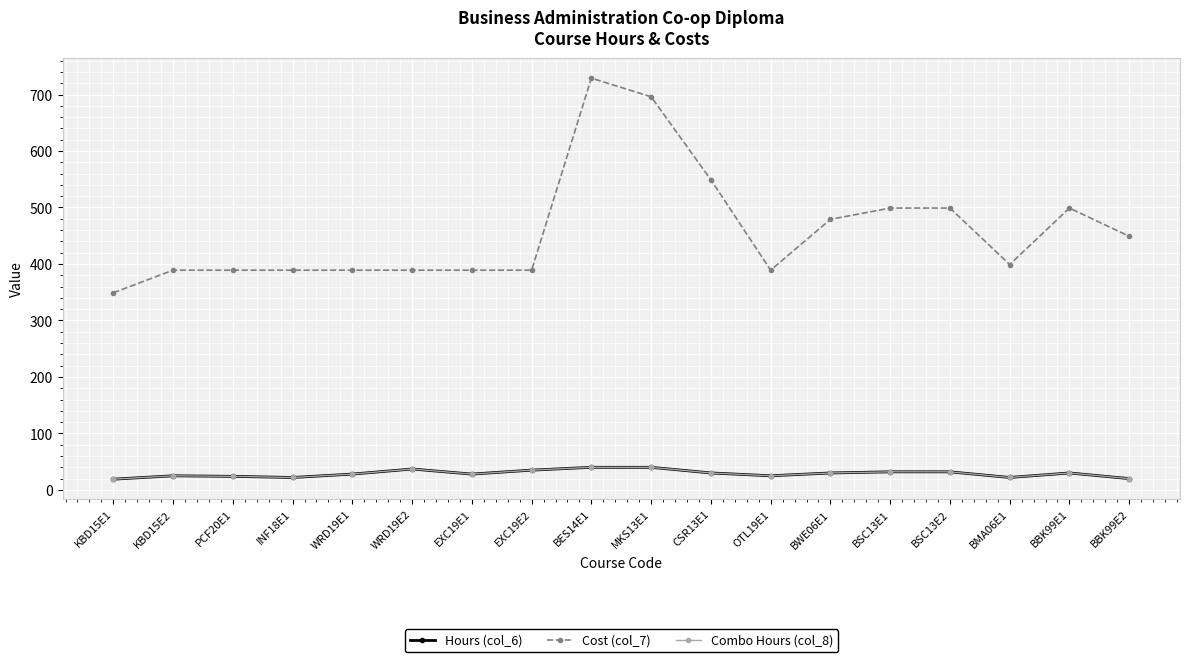

At which category is the sum across all series the highest?

BES14E1